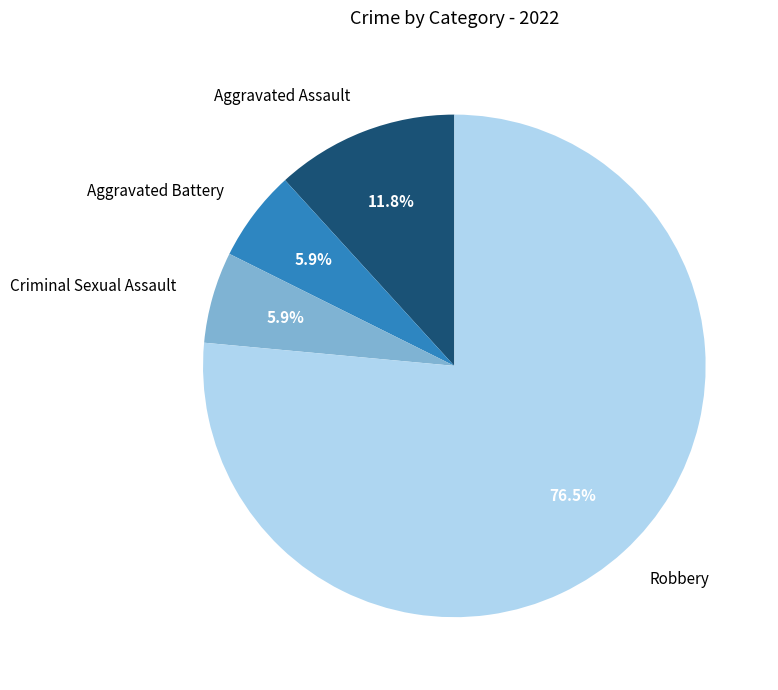

What is the largest slice in the pie chart?

Robbery